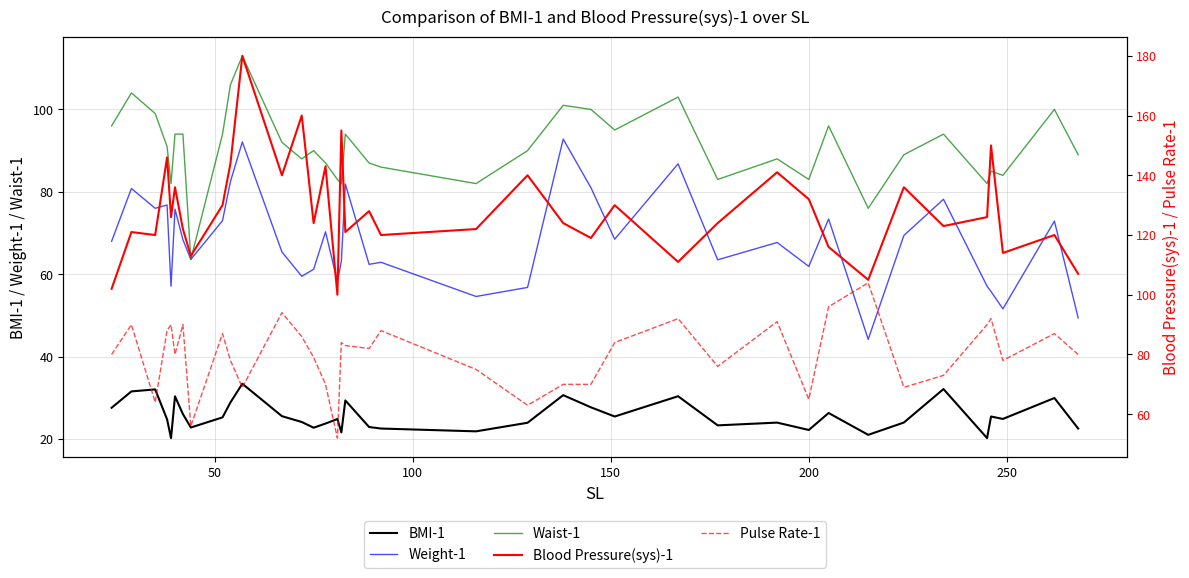

True or false: Weight-1 and BMI-1 cross at least once.

False